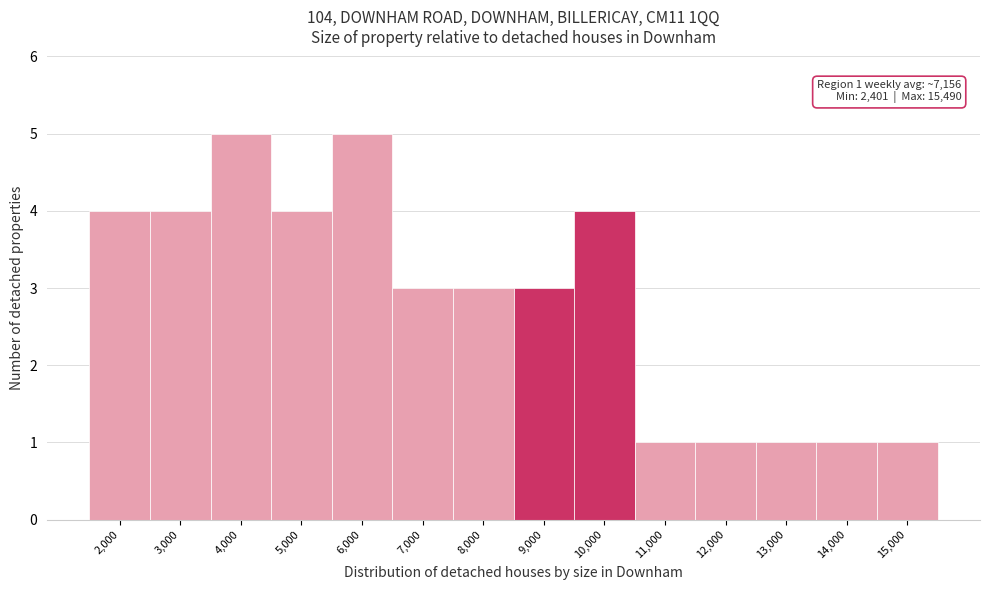

Reading left to right, extract all data points from this chart.

2,000=4	3,000=4	4,000=5	5,000=4	6,000=5	7,000=3	8,000=3	9,000=3	10,000=4	11,000=1	12,000=1	13,000=1	14,000=1	15,000=1